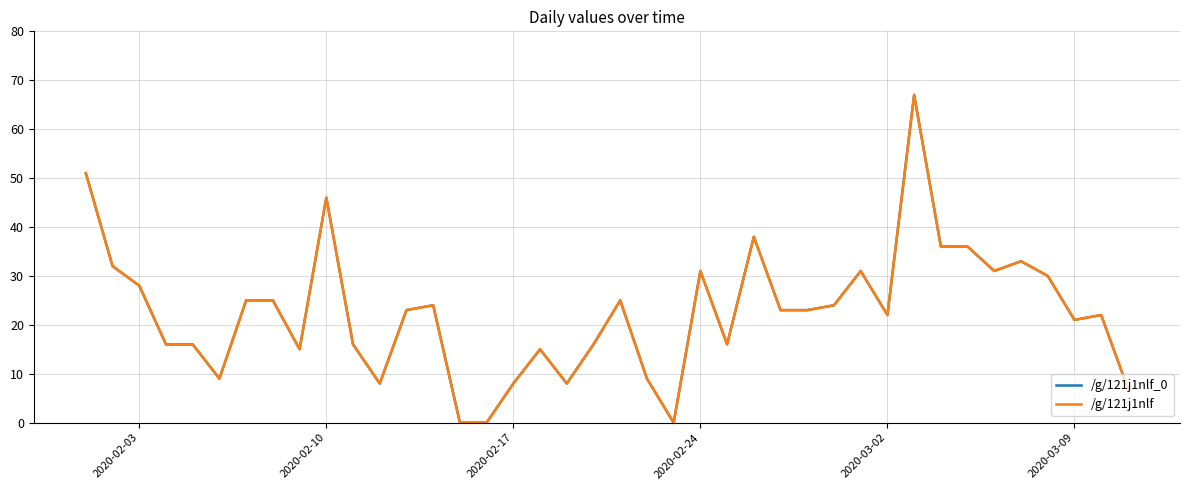

Does the chart have visible grid lines?

Yes